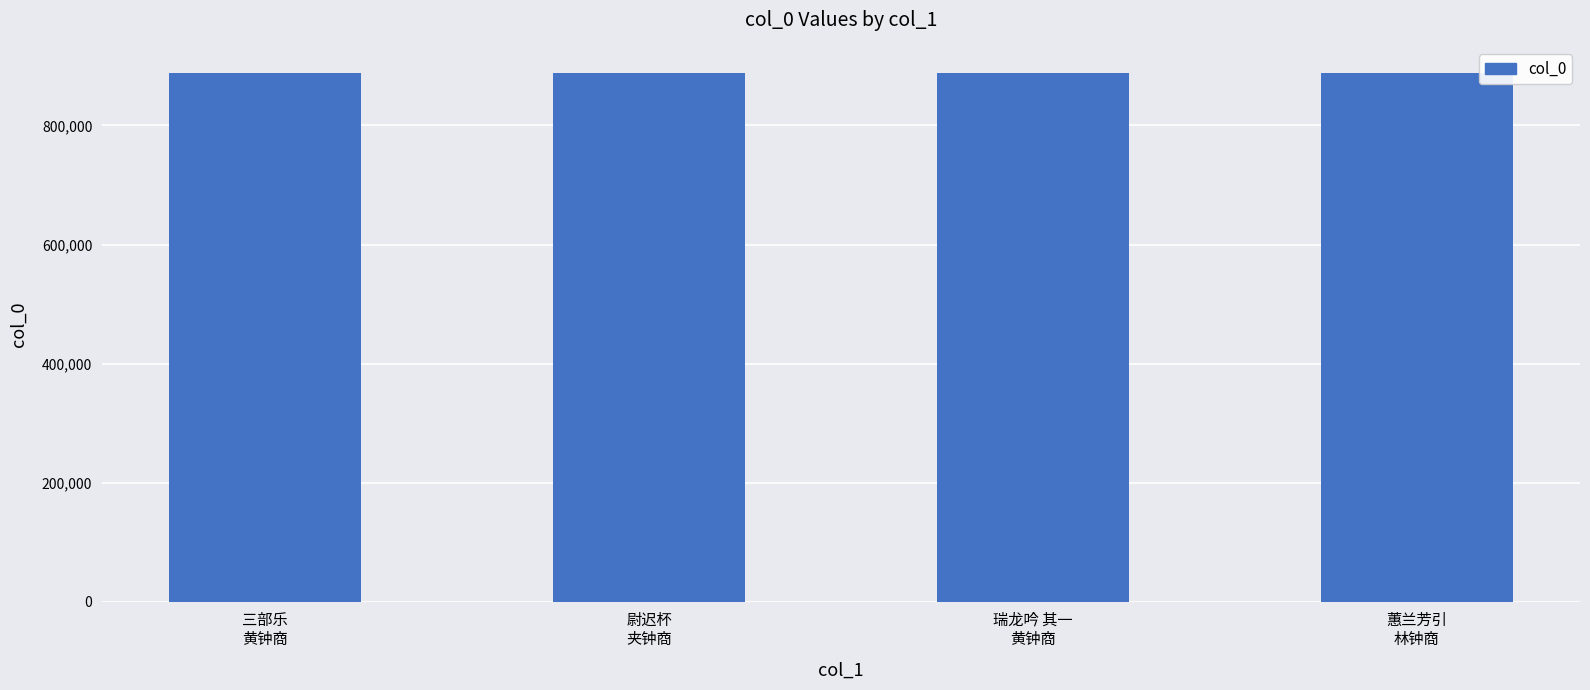

What is the difference between the values at 蕙兰芳引
林钟商 and 三部乐
黄钟商?

302